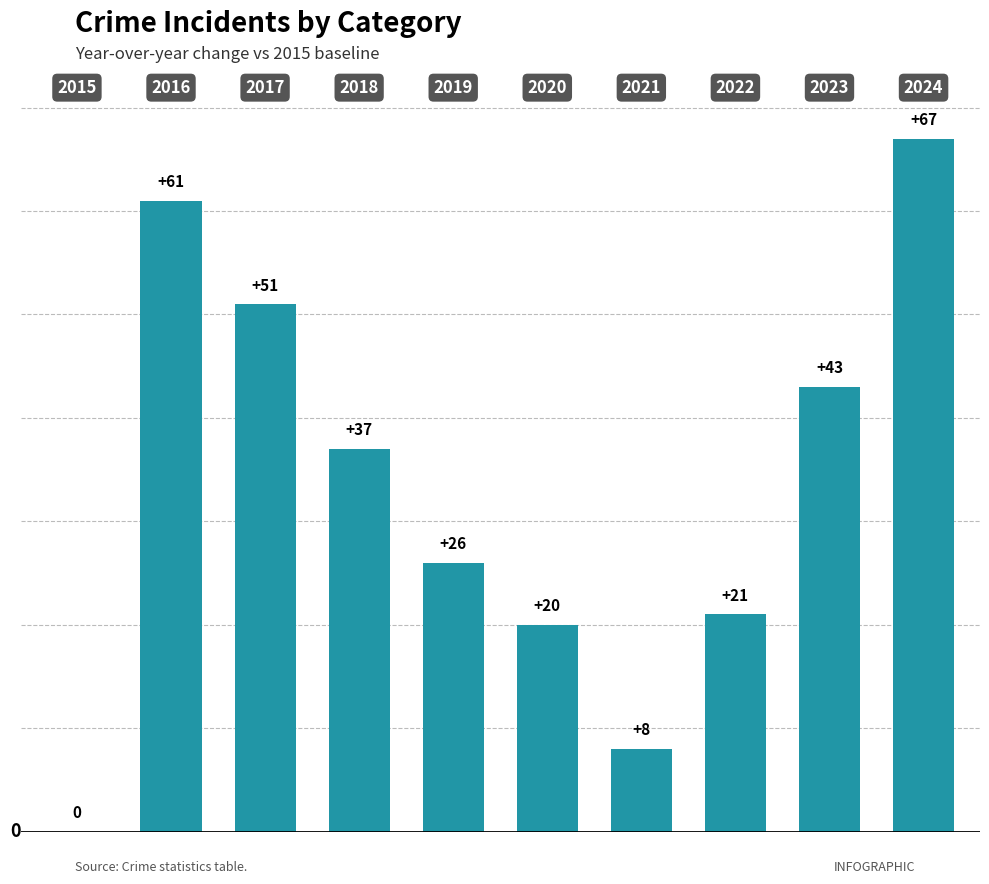

Are the bars grouped side by side (vs. stacked)?

No